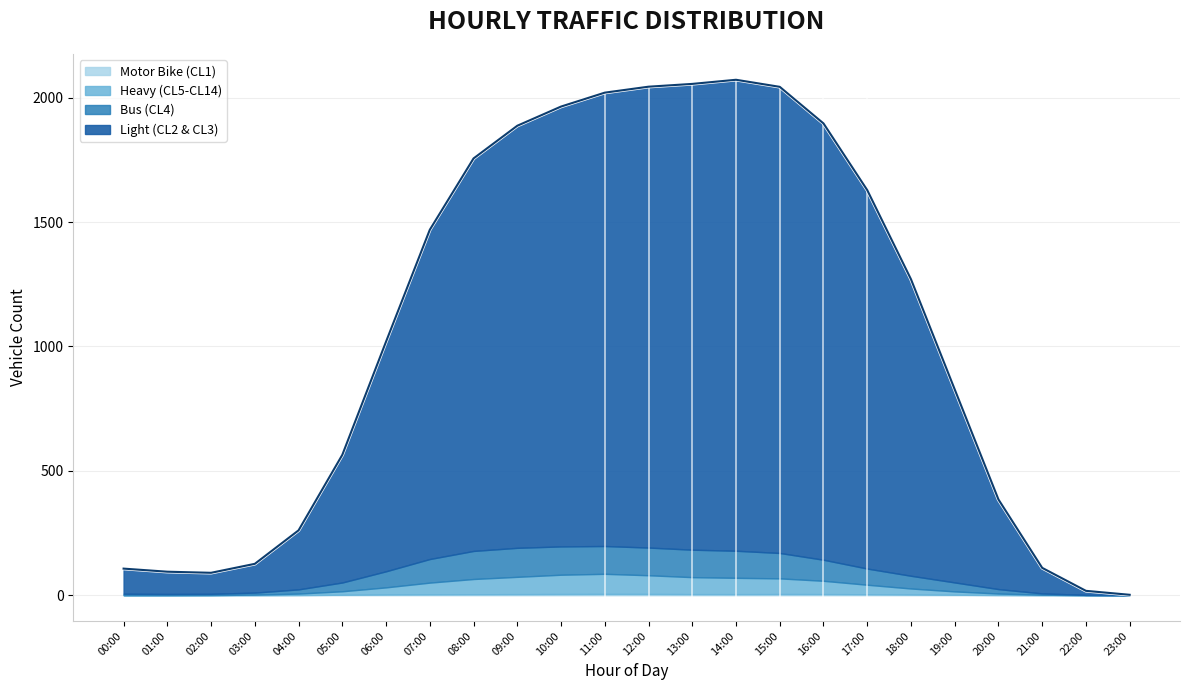

What is the total value across all series at 16:00?

1897.0